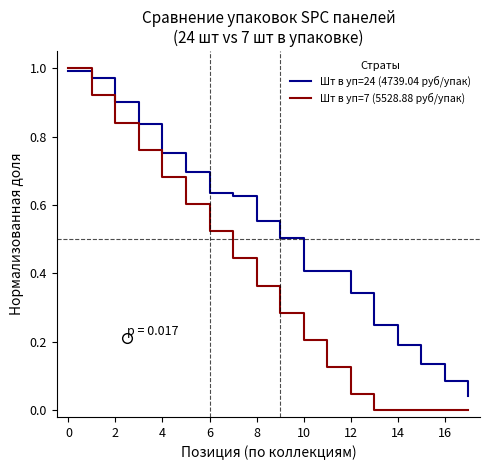

How many categories are shown in the chart?

18